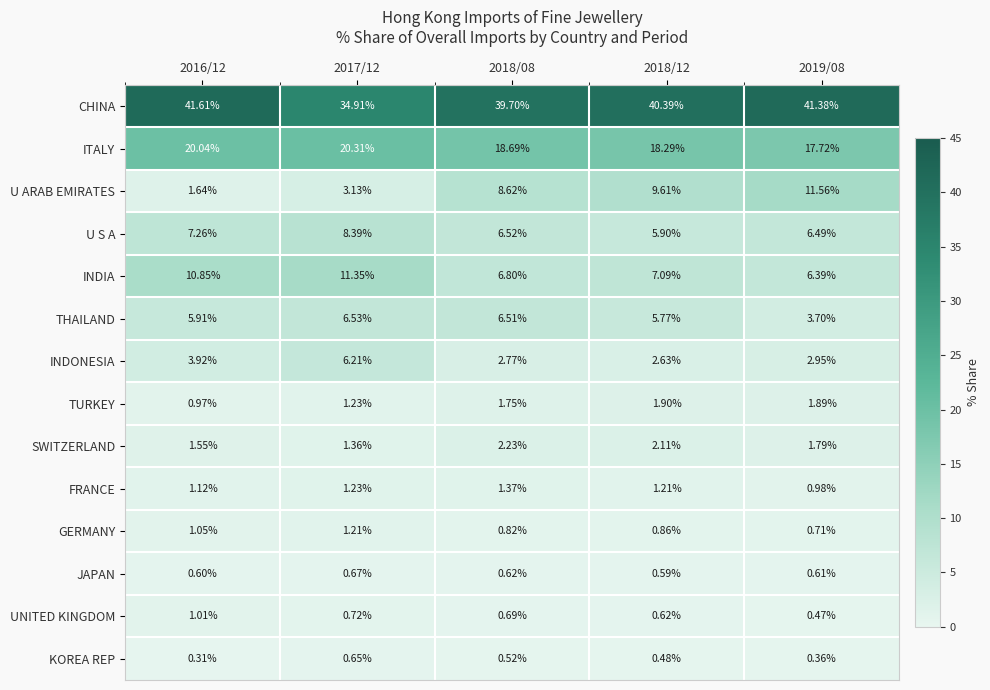

At how many categories does at least one series exceed 29?

5